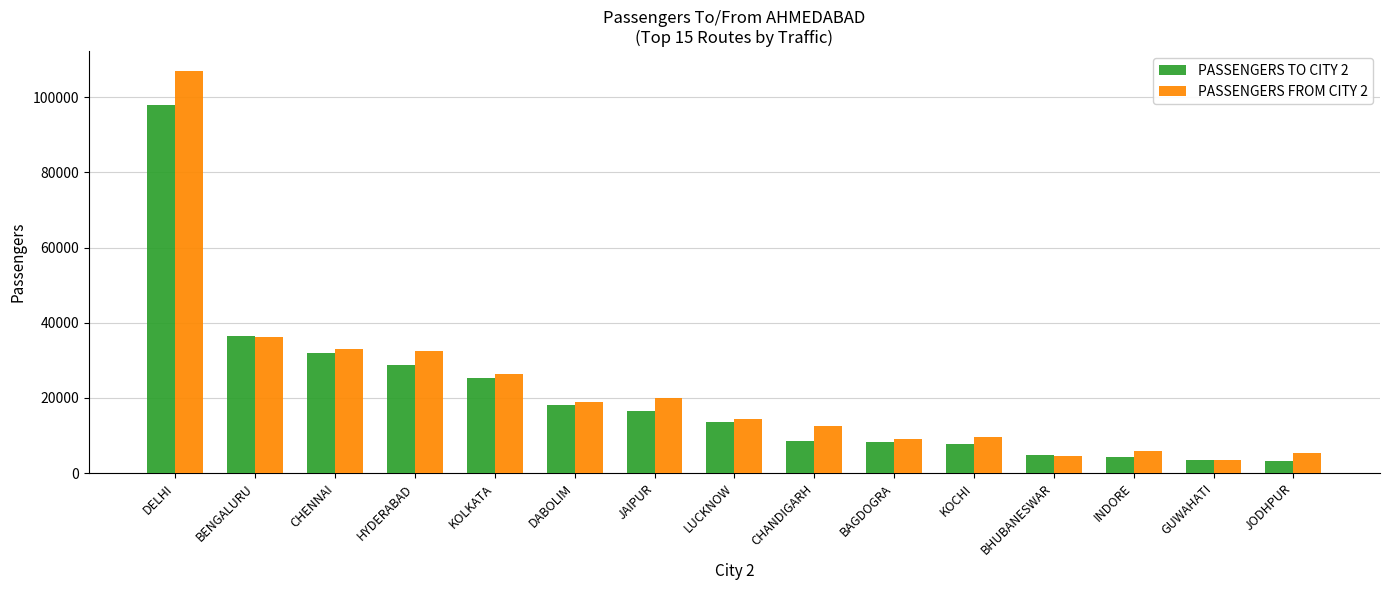

What is the average value of the PASSENGERS FROM CITY 2 series?

22582